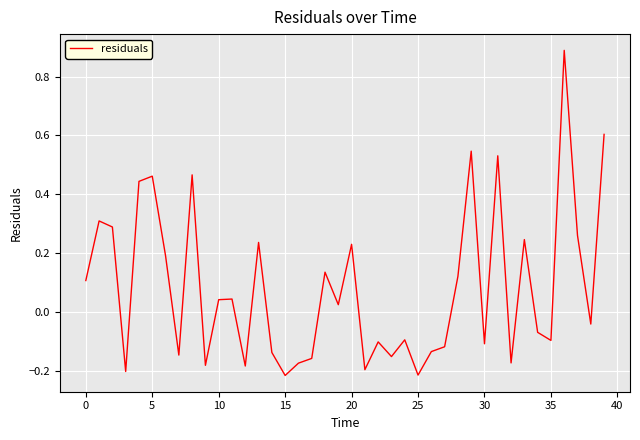

How many interior local peaks (higher than both neighbors) does the data have?

13